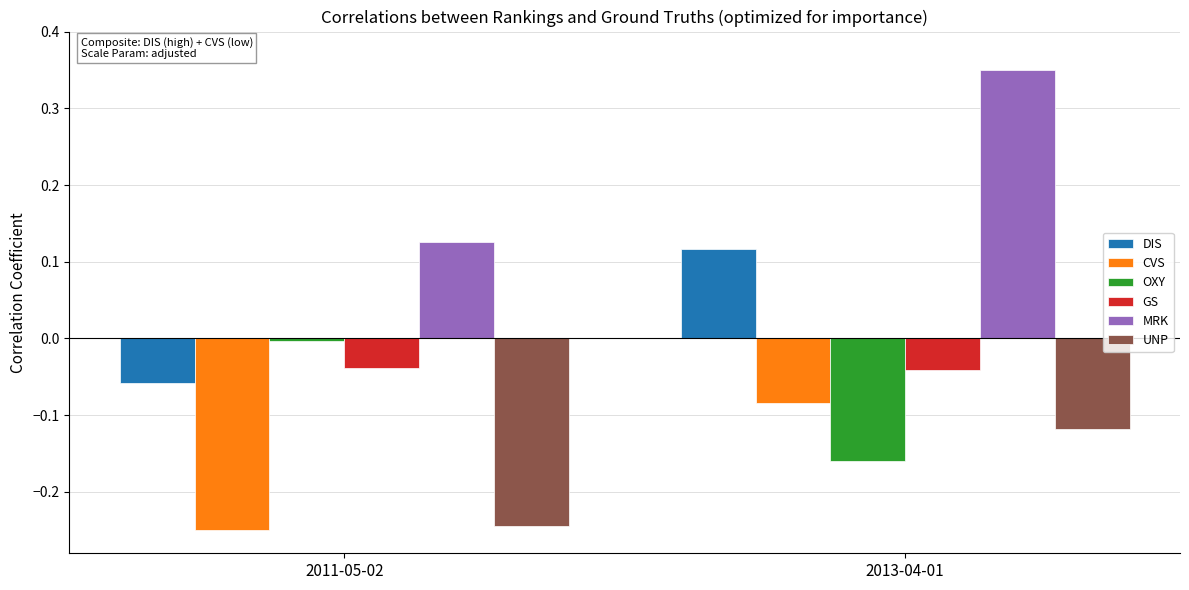

At which category does the chart reach its peak across all series?

2013-04-01